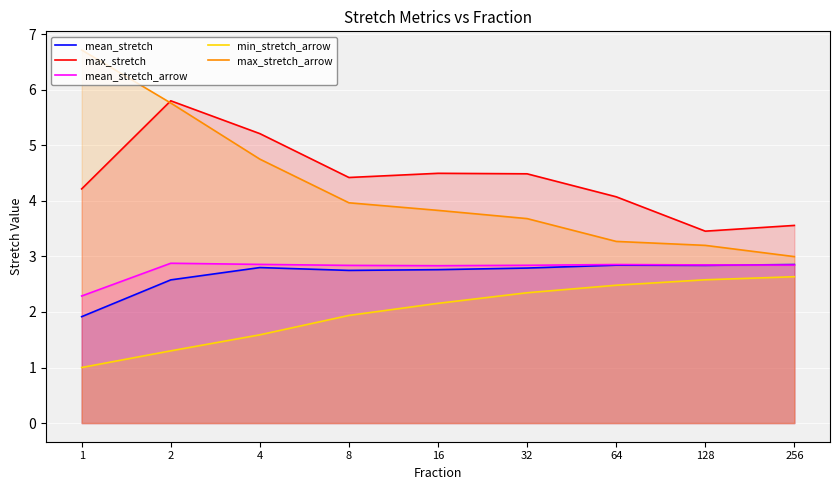

True or false: max_stretch and mean_stretch_arrow cross at least once.

False